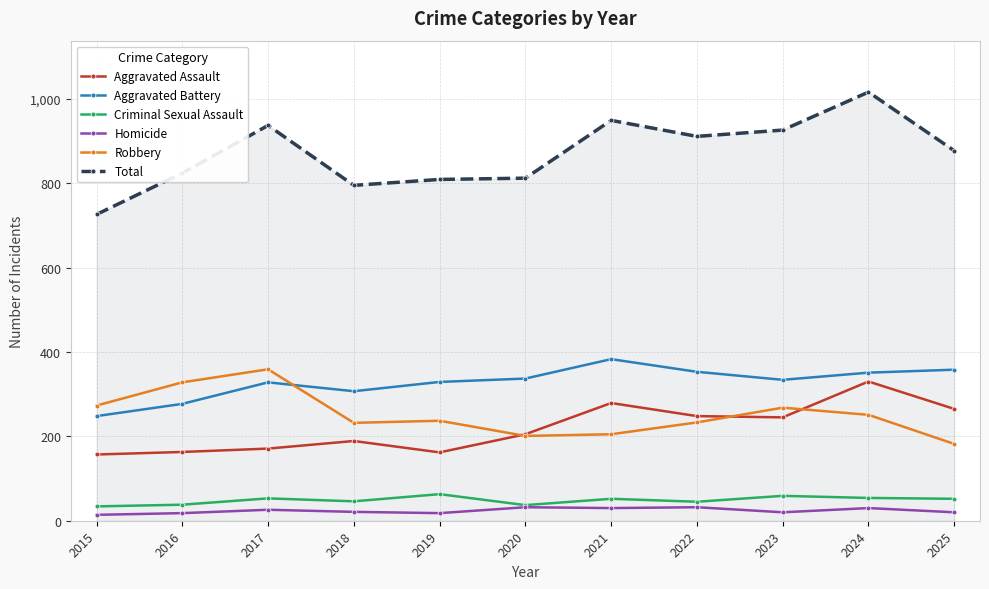

At which category is the sum across all series the highest?

2024